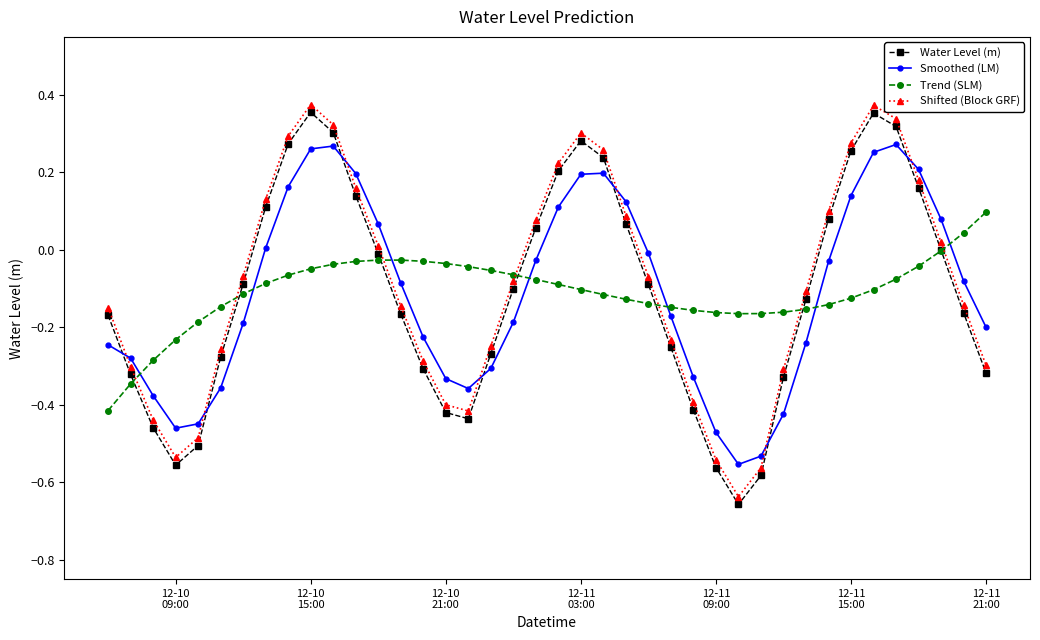

In Smoothed (LM), how many points are higher than both neighbors (excluding endpoints)?

3